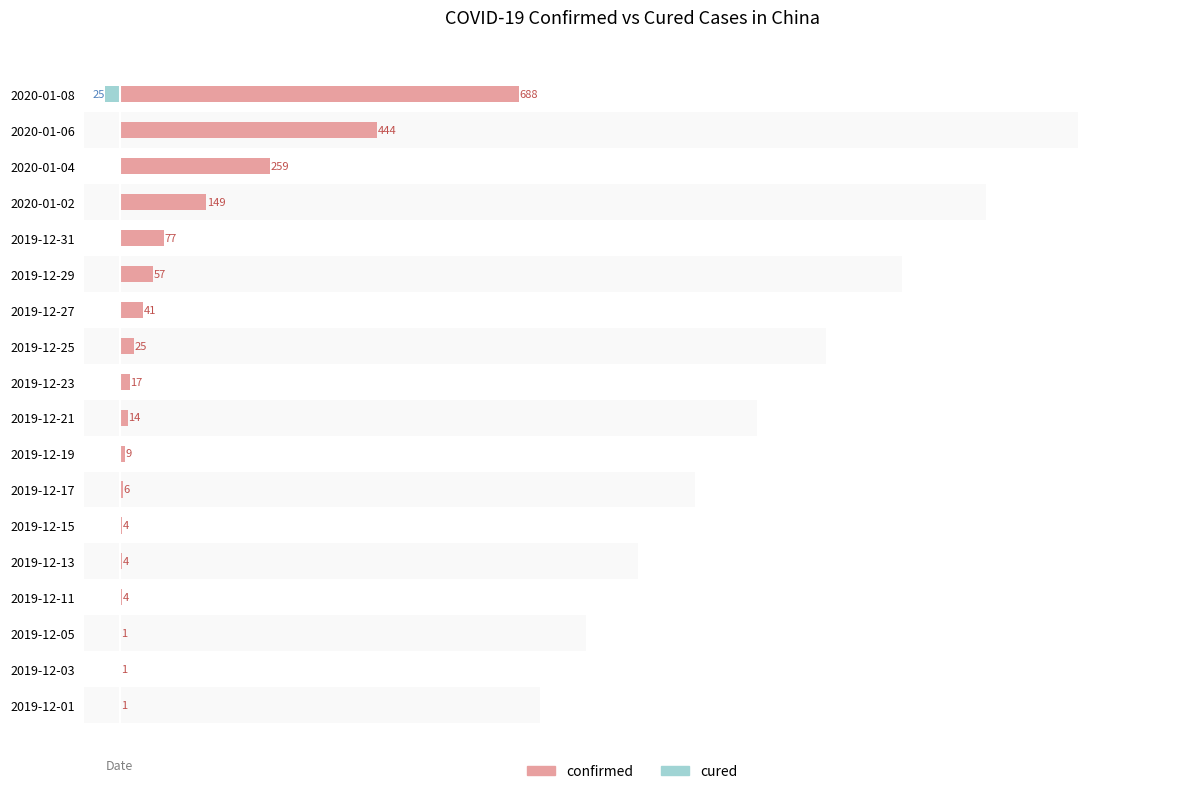

The confirmed series shows 1 at 2019-12-03. True or false?

True